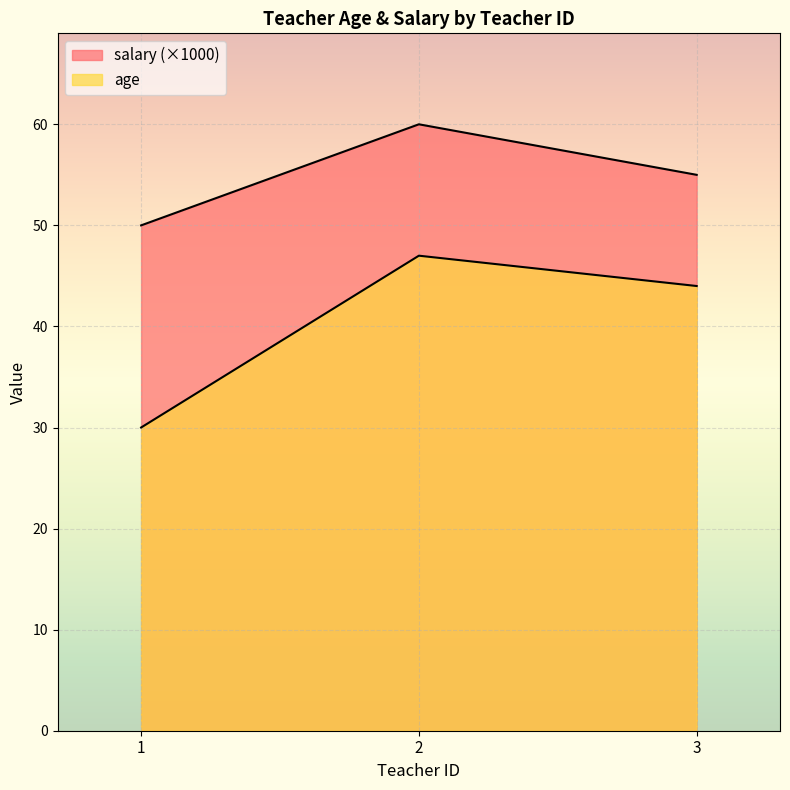

Reading right to left, extract all data points from this chart.

age: 3=44	2=47	1=30
salary: 3=55	2=60	1=50